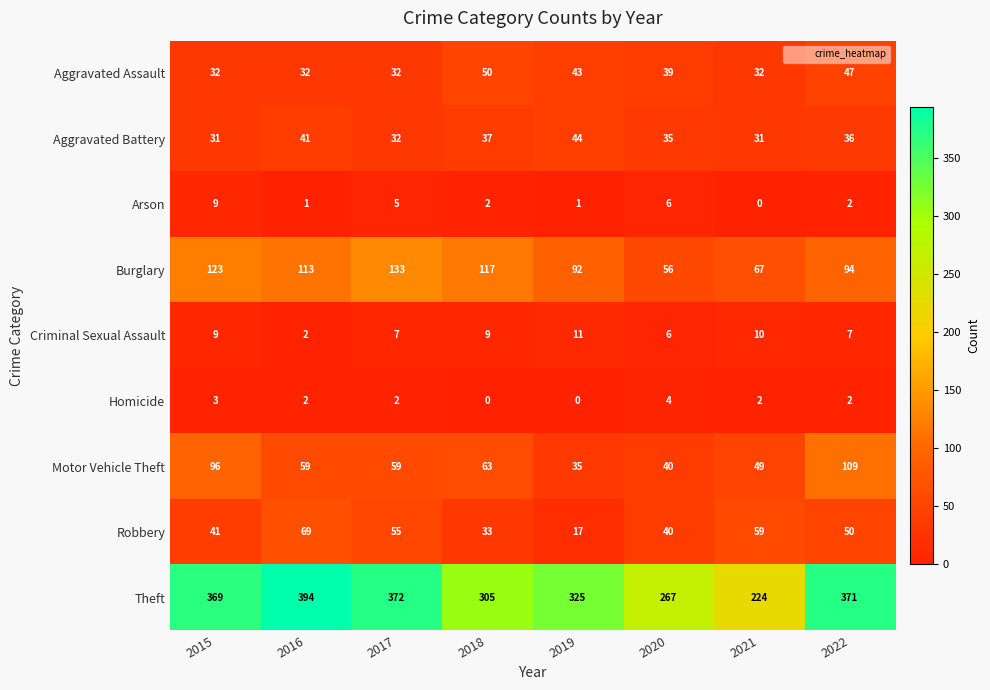

Which series has the widest spread of values?

Theft